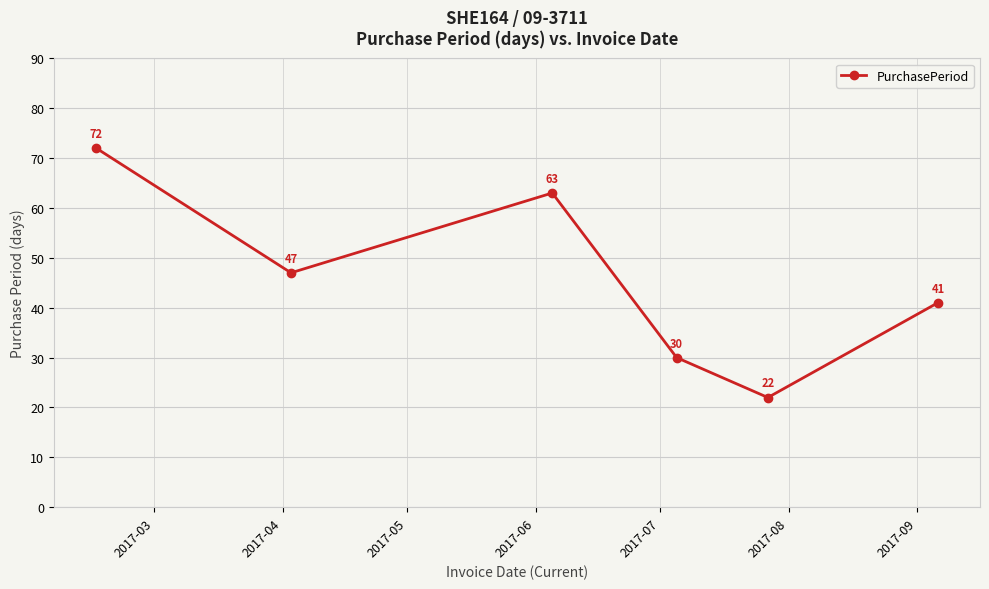

How many data points are less than 47?

3